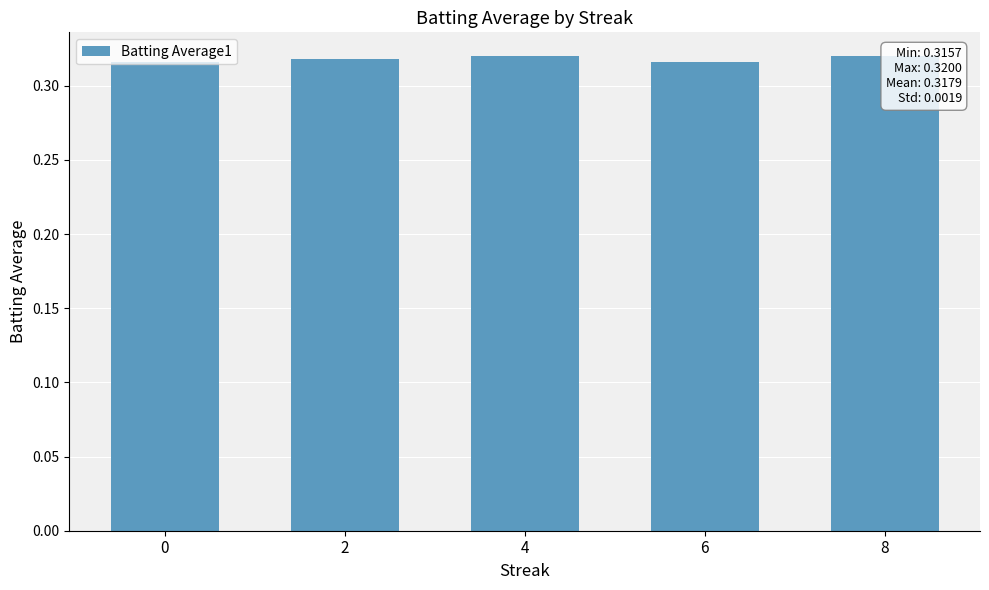

The chart shows a value of 0.4 at 0. True or false?

False